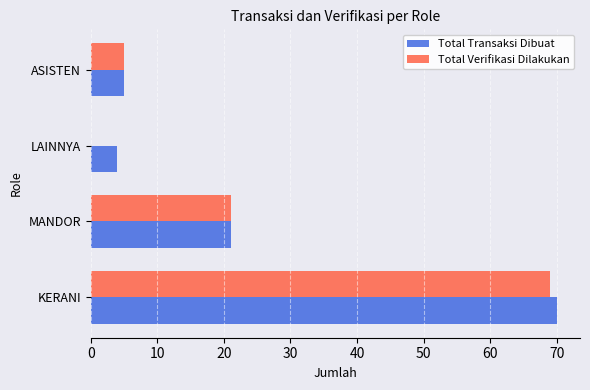

Which series changed the most between LAINNYA and ASISTEN?

Total Verifikasi Dilakukan